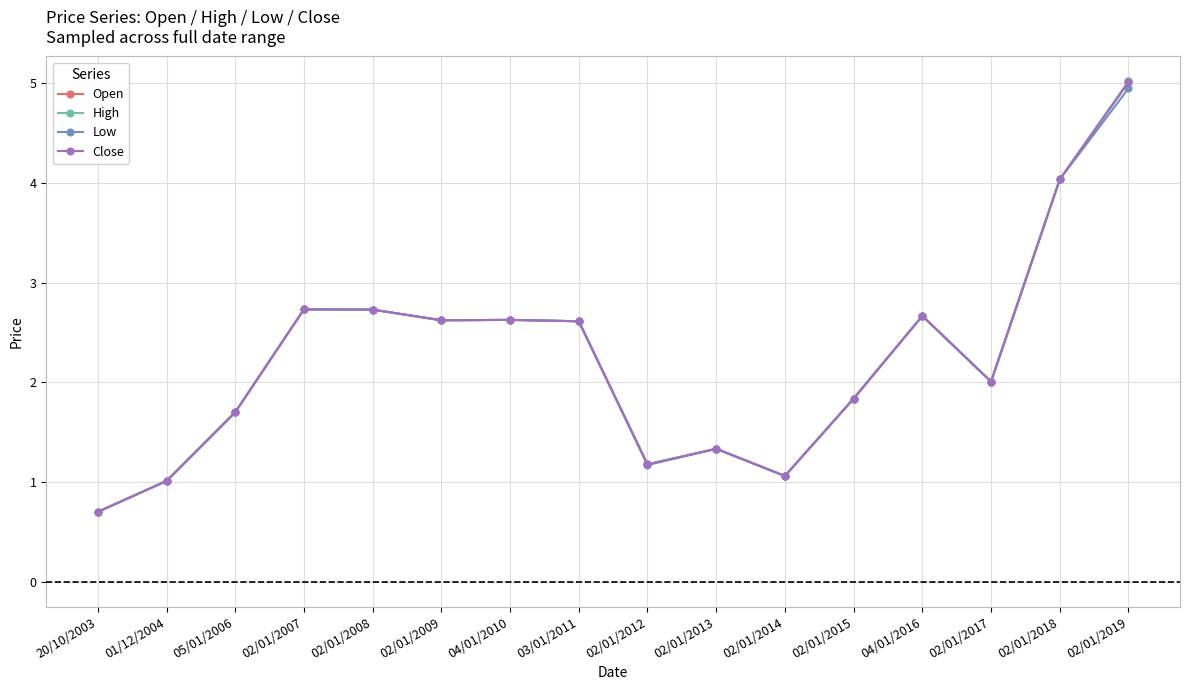

At how many categories does at least one series exceed 0?

16